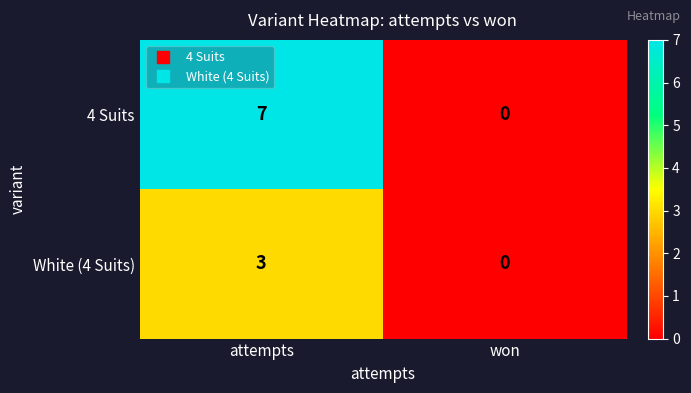

Rank the series by their average value, from lowest to highest.

White (4 Suits), 4 Suits